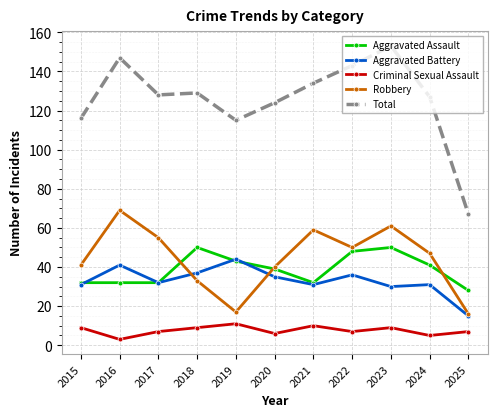

Where is the first local maximum for Criminal Sexual Assault?

2019